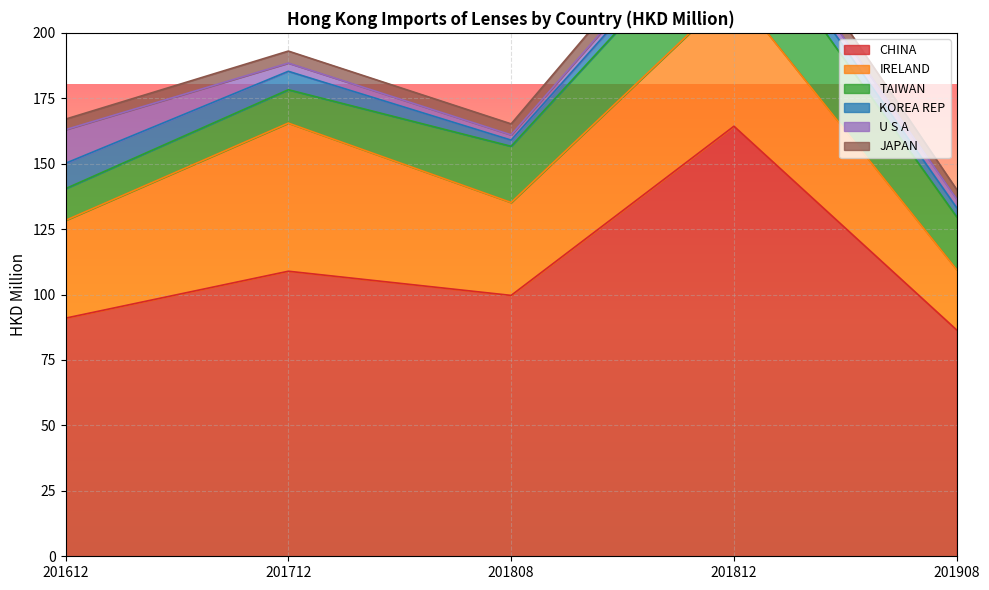

Where is the first local minimum for JAPAN?

201808